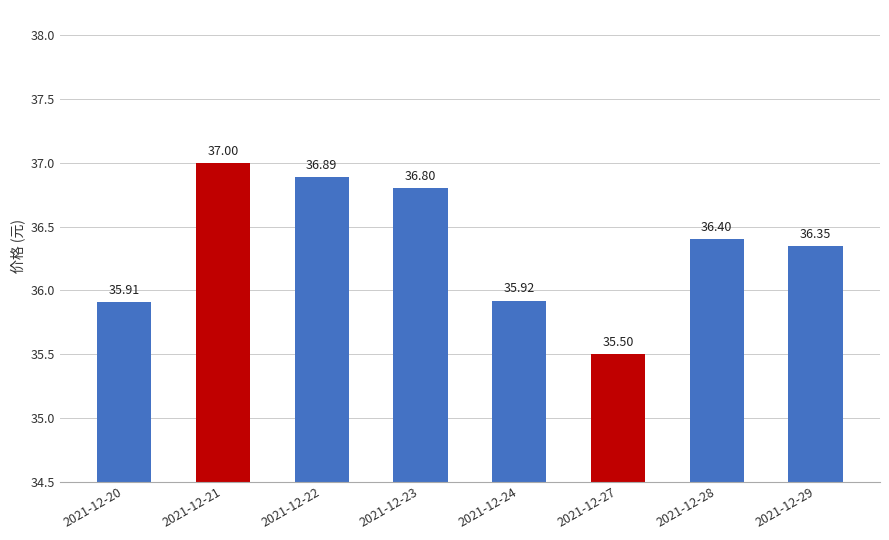

Where is the data nearest to the value 36?

2021-12-24